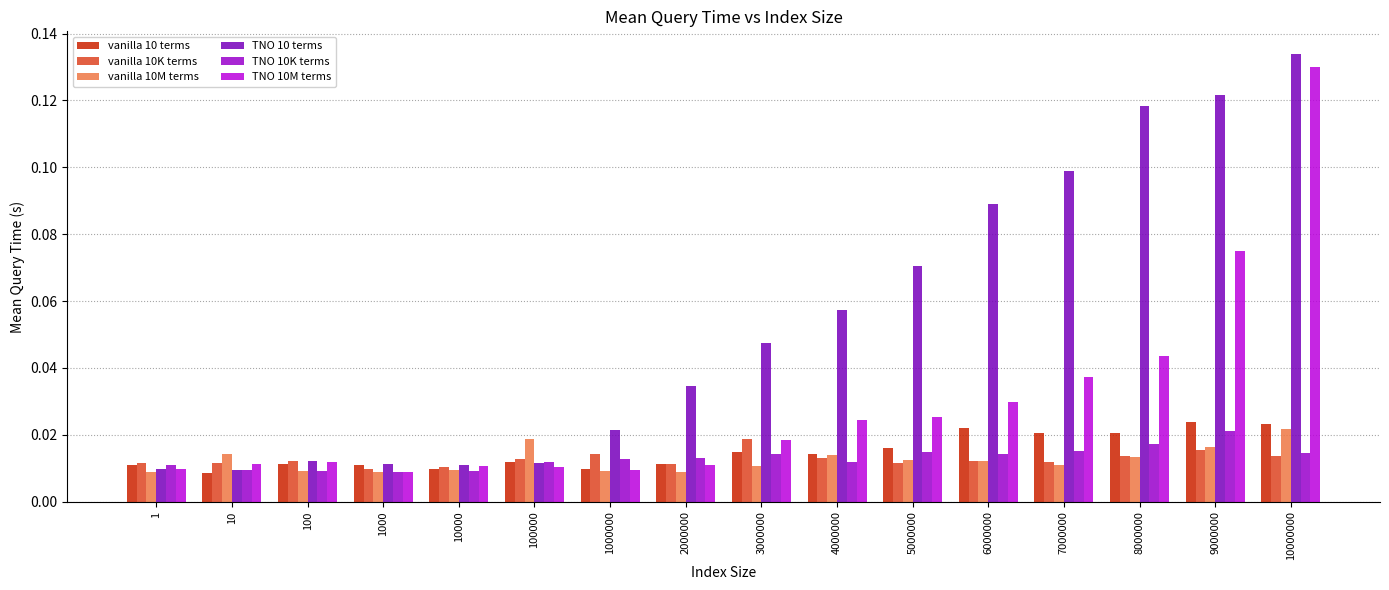

Reading right to left, what are all the values shown in this chart?

vanilla 10 terms: 10000000=0.0	9000000=0.0	8000000=0.0	7000000=0.0	6000000=0.0	5000000=0.0	4000000=0.0	3000000=0.0	2000000=0.0	1000000=0.0	100000=0.0	10000=0.0	1000=0.0	100=0.0	10=0.0	1=0.0
vanilla 10K terms: 10000000=0.0	9000000=0.0	8000000=0.0	7000000=0.0	6000000=0.0	5000000=0.0	4000000=0.0	3000000=0.0	2000000=0.0	1000000=0.0	100000=0.0	10000=0.0	1000=0.0	100=0.0	10=0.0	1=0.0
vanilla 10M terms: 10000000=0.0	9000000=0.0	8000000=0.0	7000000=0.0	6000000=0.0	5000000=0.0	4000000=0.0	3000000=0.0	2000000=0.0	1000000=0.0	100000=0.0	10000=0.0	1000=0.0	100=0.0	10=0.0	1=0.0
TNO 10 terms: 10000000=0.1	9000000=0.1	8000000=0.1	7000000=0.1	6000000=0.1	5000000=0.1	4000000=0.1	3000000=0.0	2000000=0.0	1000000=0.0	100000=0.0	10000=0.0	1000=0.0	100=0.0	10=0.0	1=0.0
TNO 10K terms: 10000000=0.0	9000000=0.0	8000000=0.0	7000000=0.0	6000000=0.0	5000000=0.0	4000000=0.0	3000000=0.0	2000000=0.0	1000000=0.0	100000=0.0	10000=0.0	1000=0.0	100=0.0	10=0.0	1=0.0
TNO 10M terms: 10000000=0.1	9000000=0.1	8000000=0.0	7000000=0.0	6000000=0.0	5000000=0.0	4000000=0.0	3000000=0.0	2000000=0.0	1000000=0.0	100000=0.0	10000=0.0	1000=0.0	100=0.0	10=0.0	1=0.0